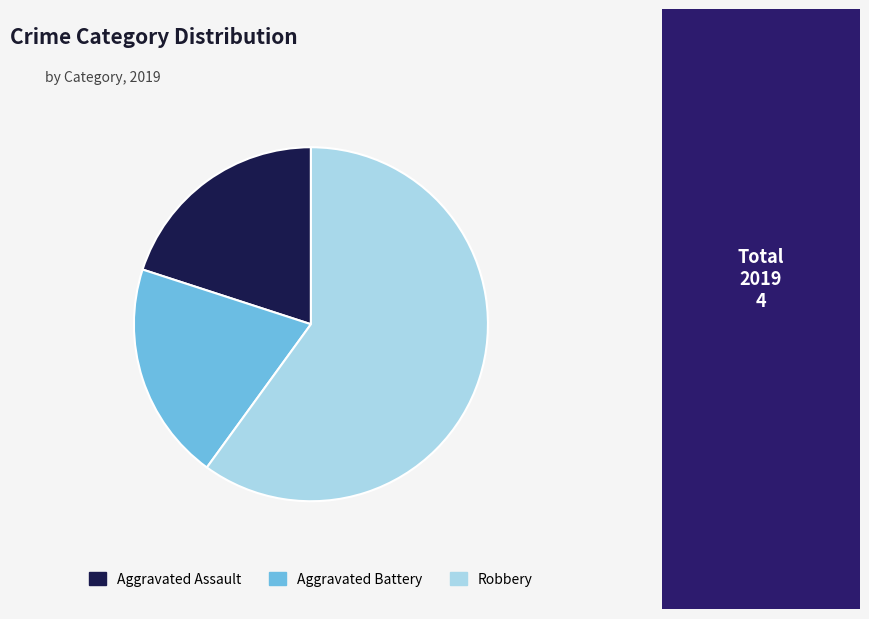

Do Aggravated Assault and Robbery together represent more than half of the pie?

Yes